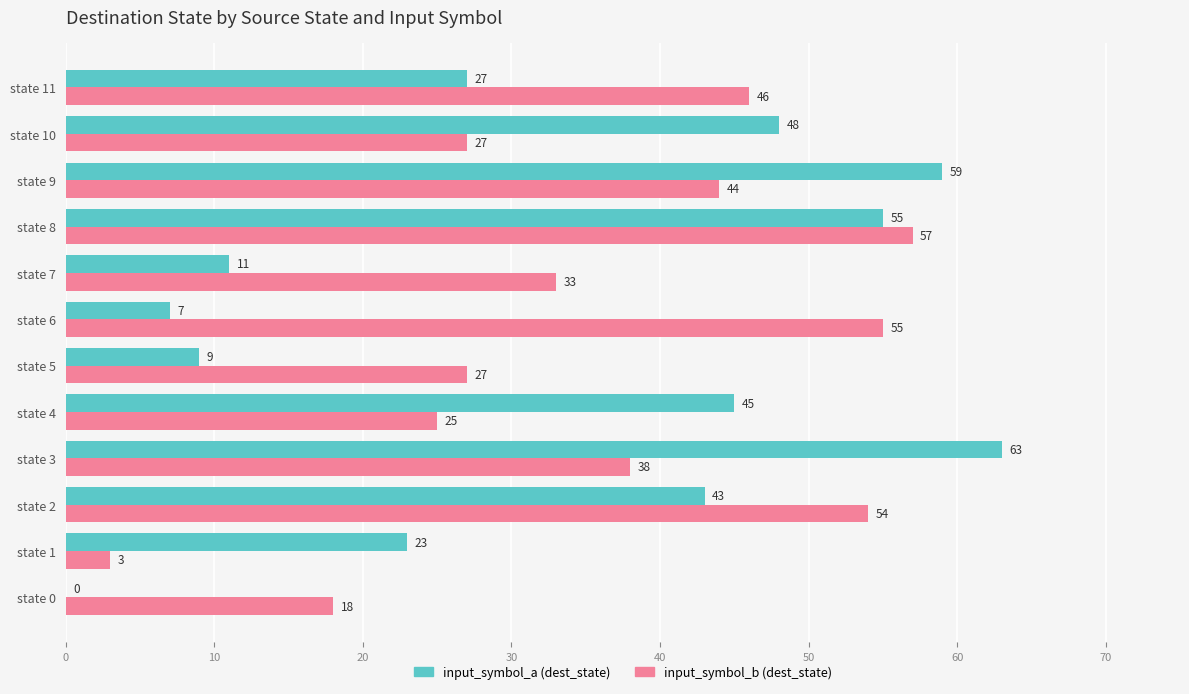

What is the maximum value for input_symbol_a (dest_state)?

63